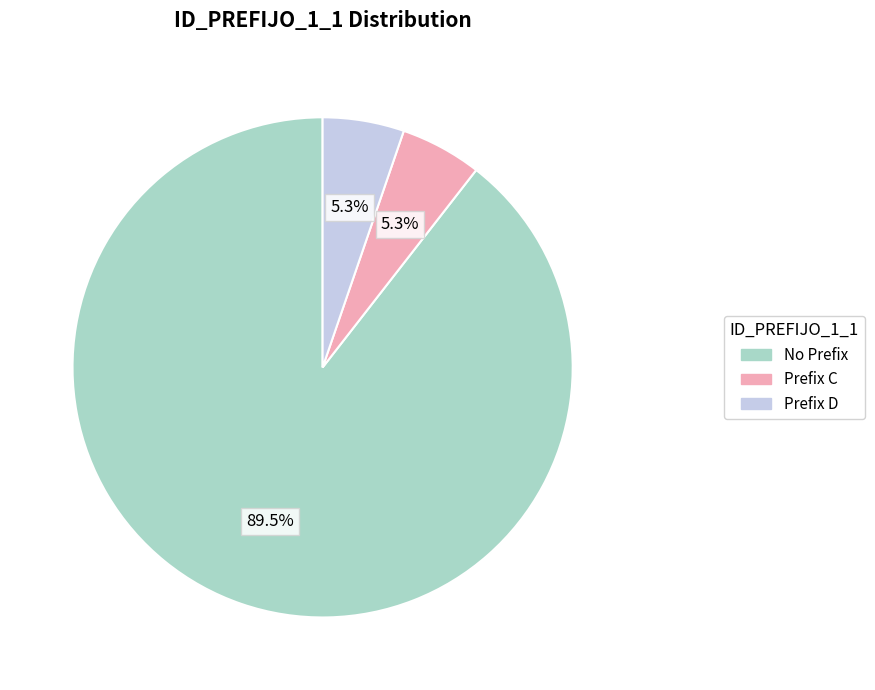

Is there any slice that represents more than half of the pie?

Yes